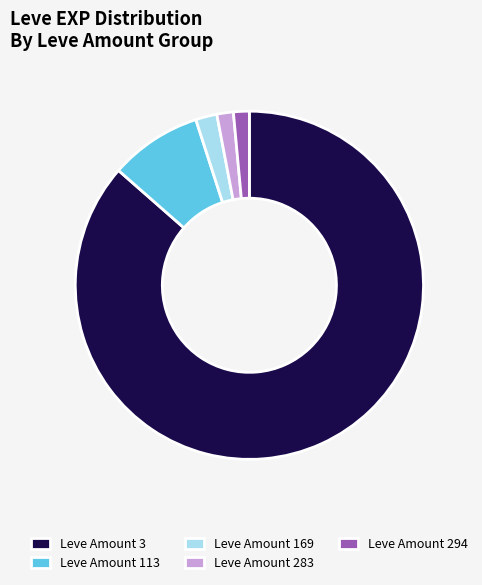

Does any single category account for the majority?

Yes